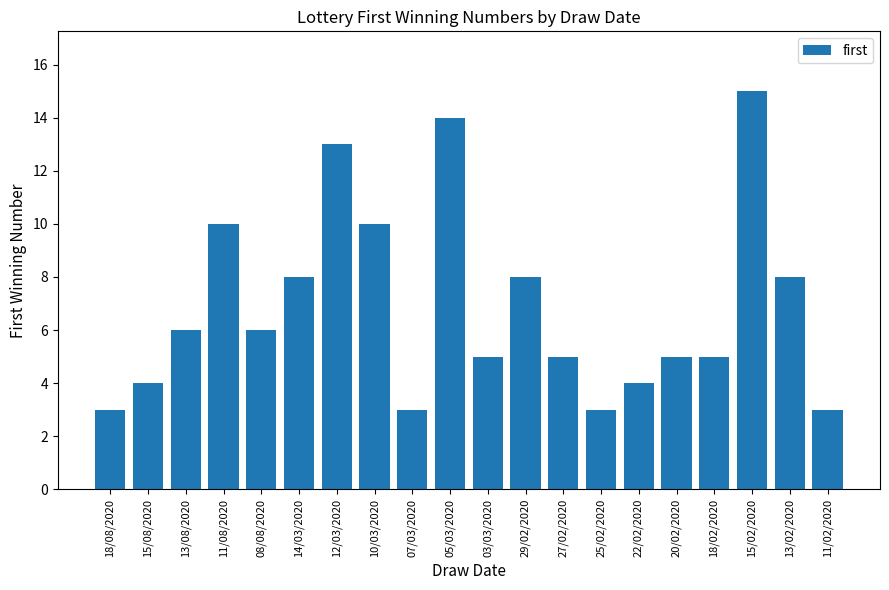

What is the ratio of the value at 15/08/2020 to the value at 14/03/2020?

0.5